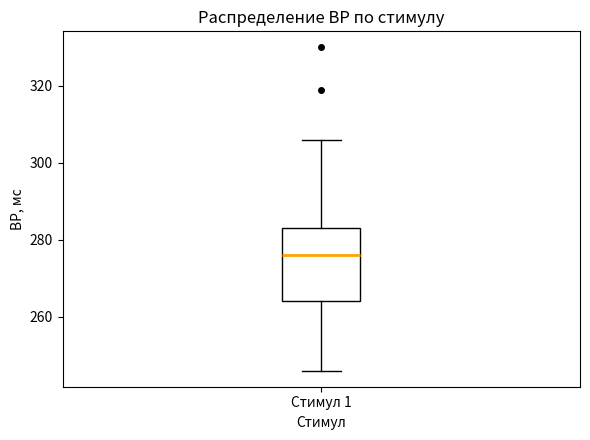

Transcribe this box plot: give where the median line is, the range the box spans, and where the two whiskers end, as read against the y-axis. The values are not printed on the chart, so give them approximately, as read against the axis.

median 276, box 264 to 284, whiskers 246 to 306